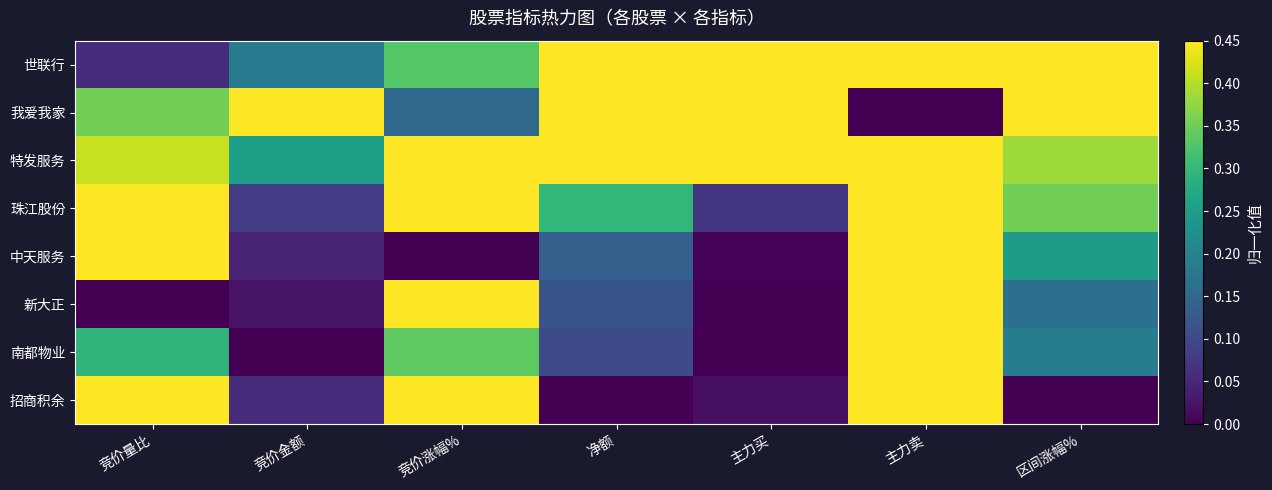

Rank the series at 区间涨幅% from lowest to highest value.

招商积余, 新大正, 南都物业, 中天服务, 珠江股份, 特发服务, 我爱我家, 世联行